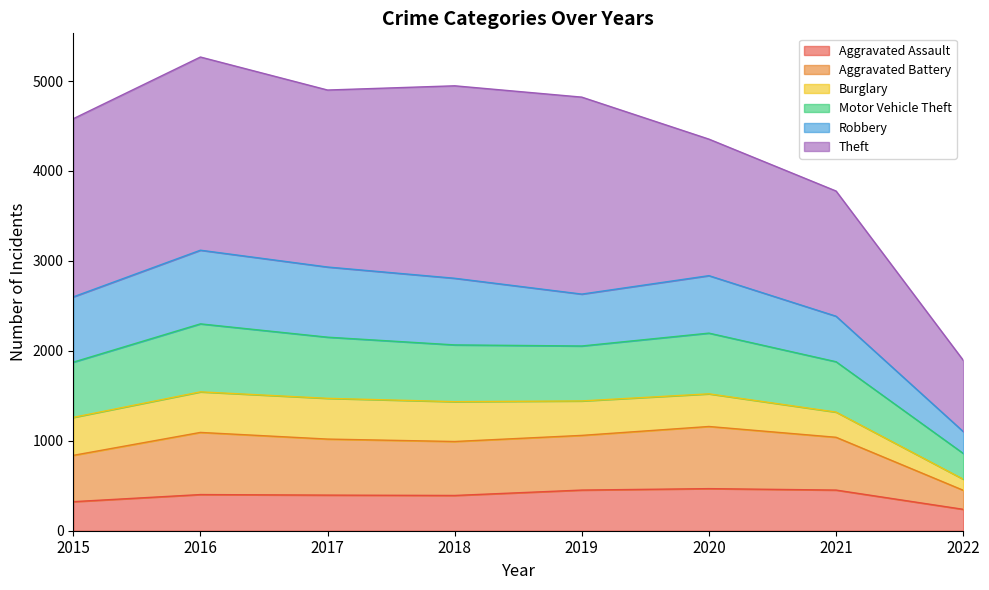

The Aggravated Assault series shows 503 at 2015. True or false?

False